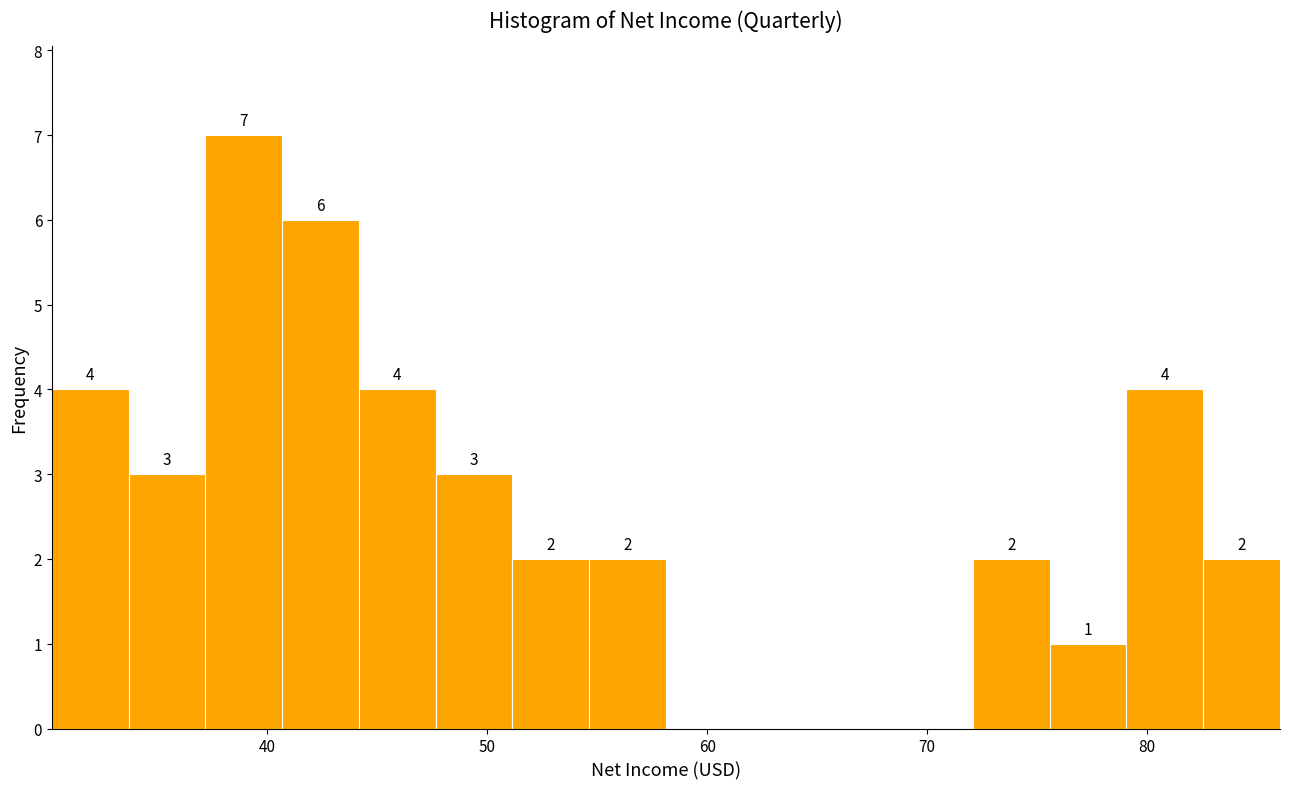

Around what value on the x-axis is the tallest bar? Give the approximate position of its centre, as read against the axis.

39